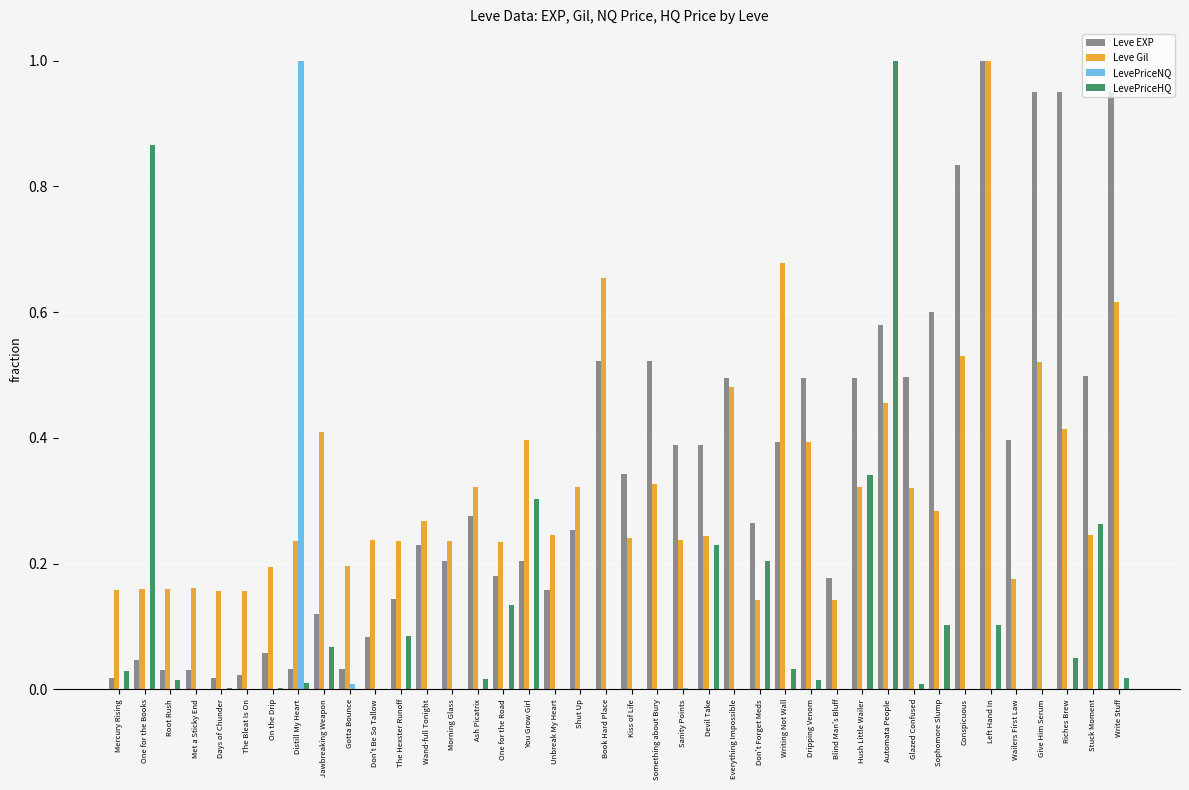

Count the number of data series in this chart.

4